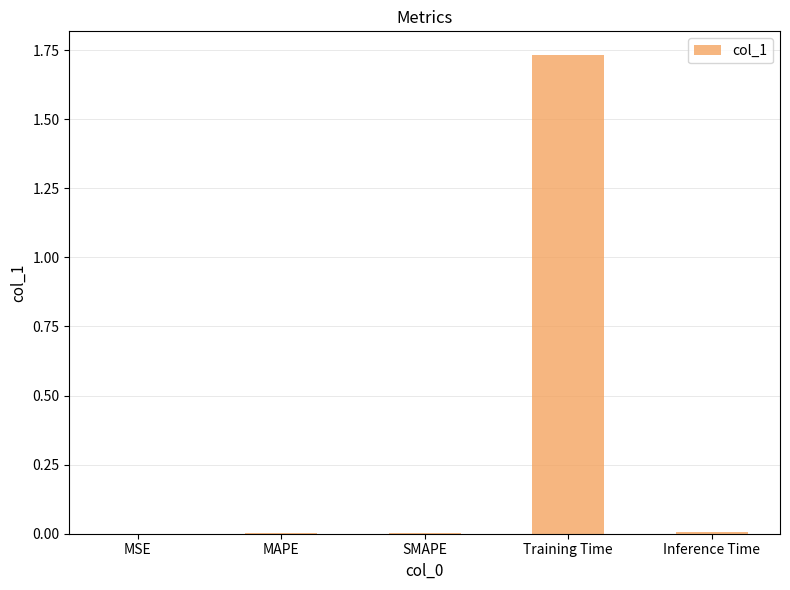

At which category does the chart reach its peak across all series?

Training Time